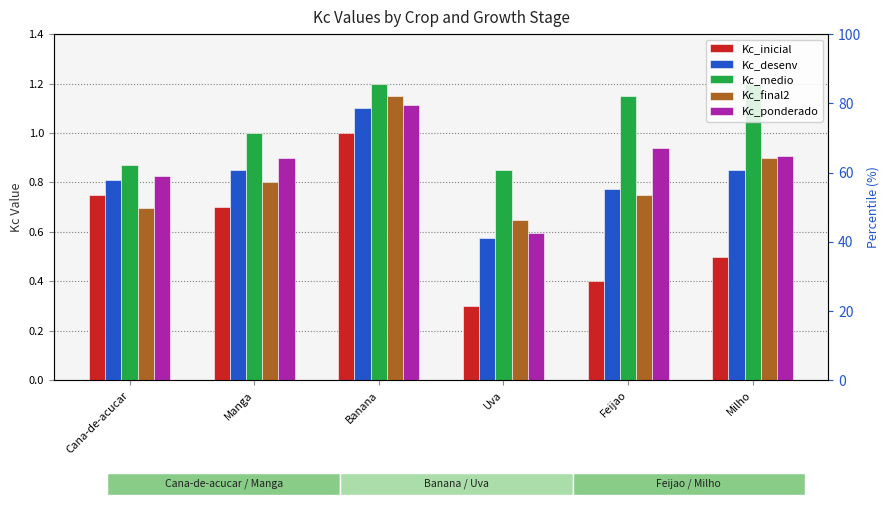

At how many categories does at least one series exceed 1?

3